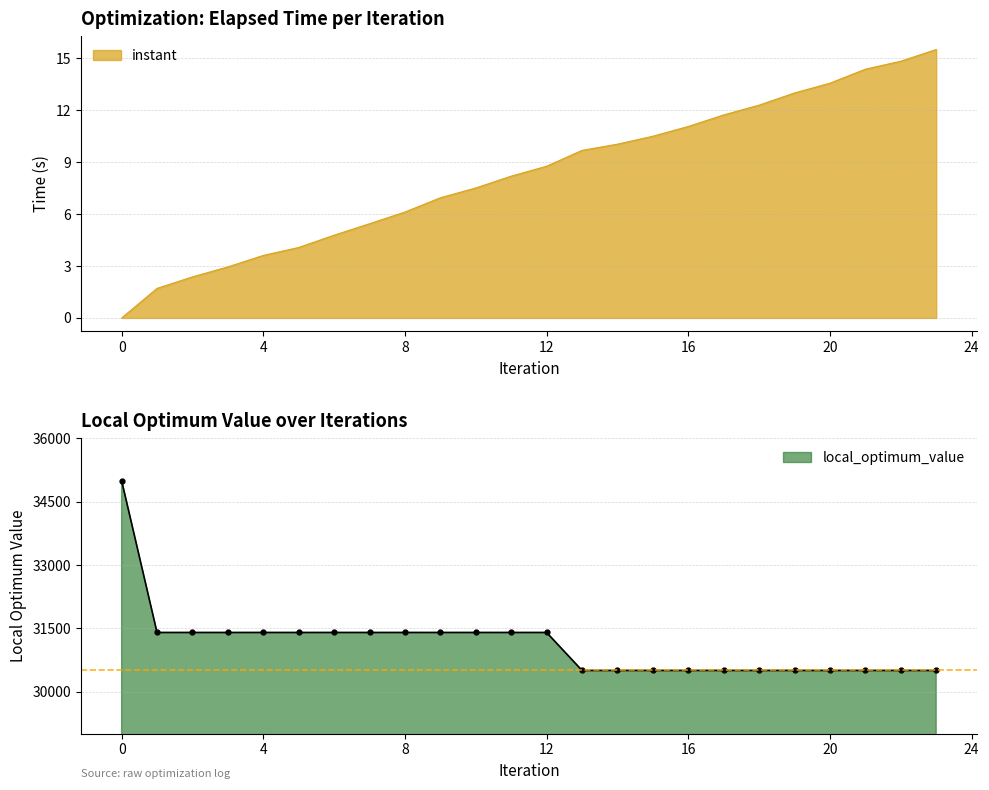

True or false: local_optimum_value has a value of 46940.1 at 23.

False